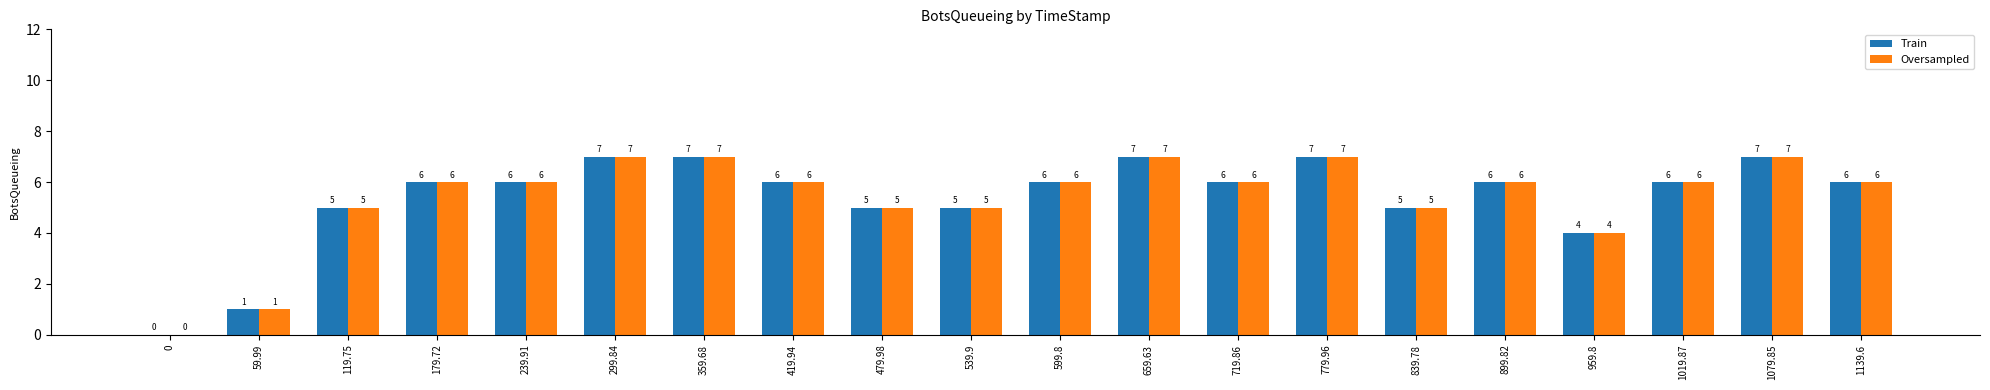

Read the Train value at 299.84.

7